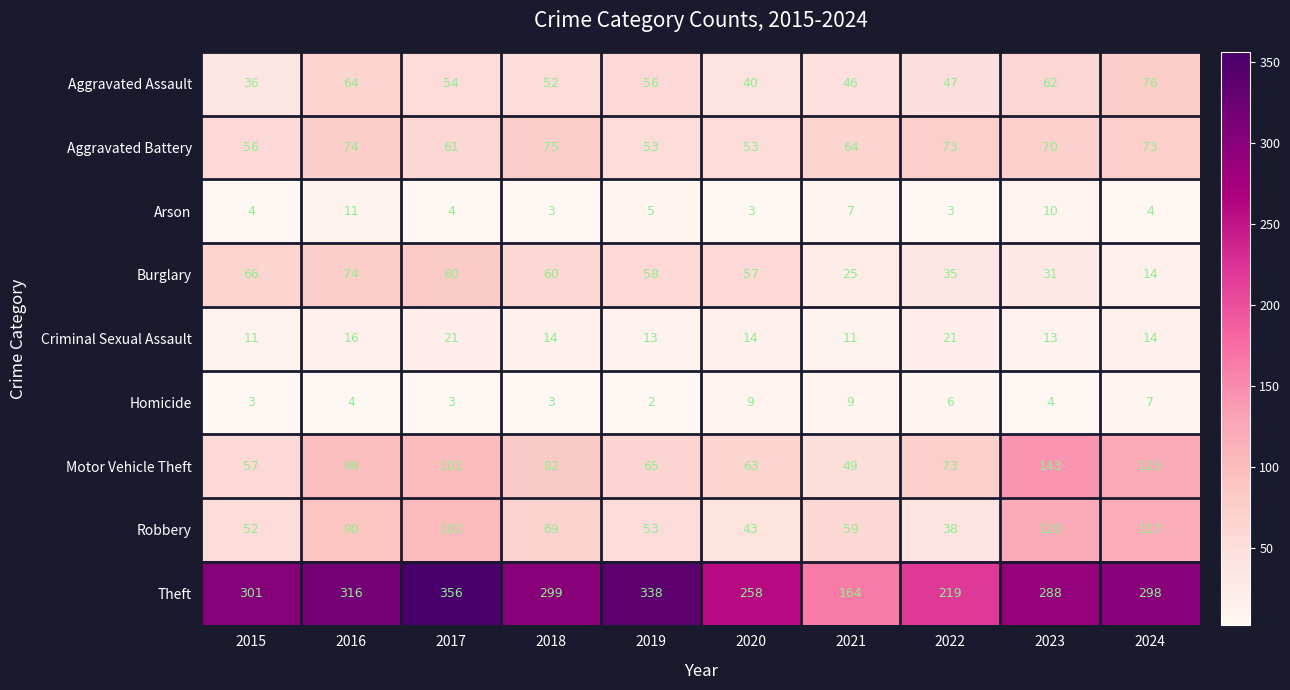

What value does the Burglary series have at 2023, to the nearest 5?

30